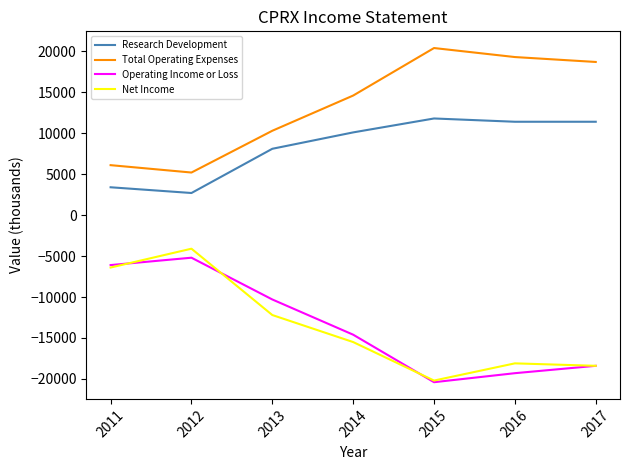

Which label corresponds to the smallest value in the chart?

2015